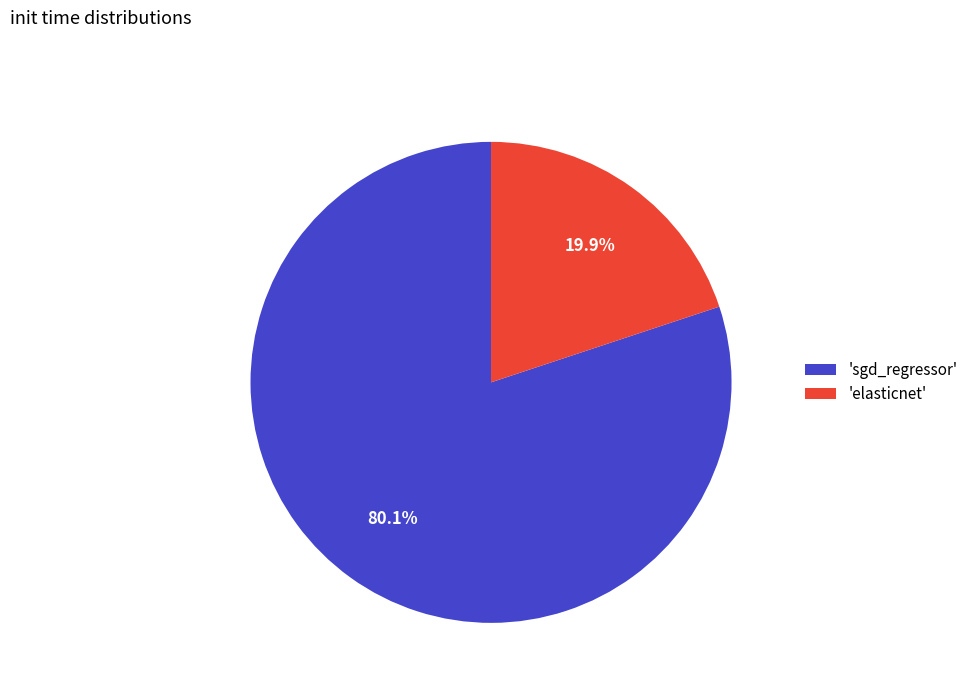

Combined, what portion of the pie is 'elasticnet' and 'sgd_regressor'?

100.0%